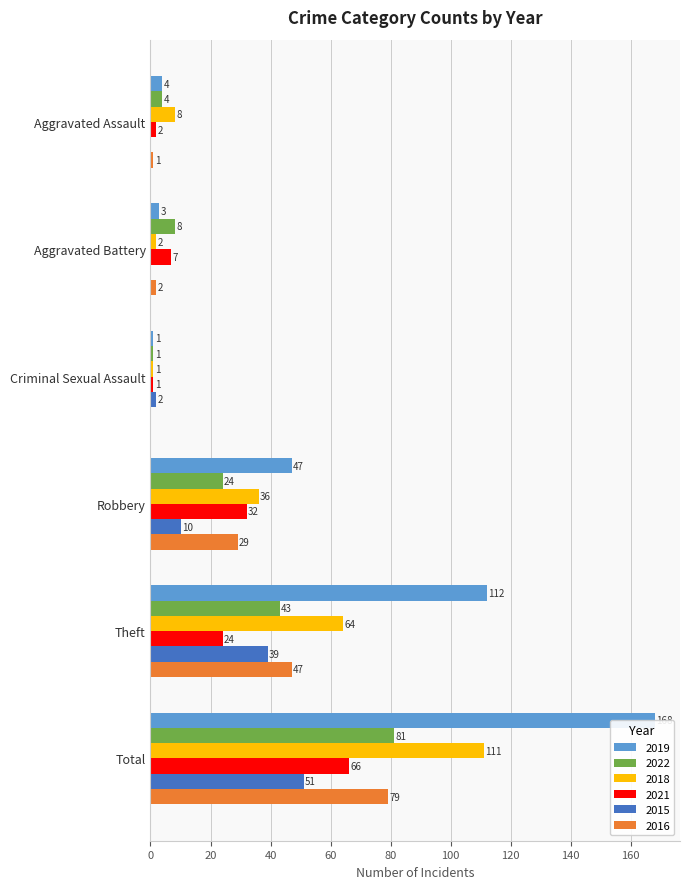

Between Aggravated Assault and Theft, which series saw the biggest shift?

2019